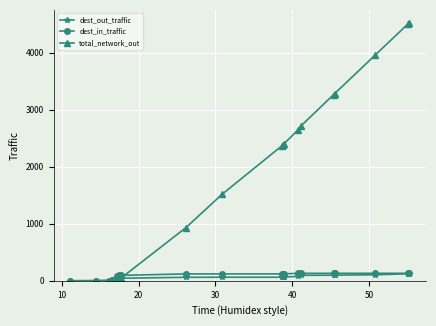

What is the value of the dest_out_traffic point at the 16th from the left?

97.7